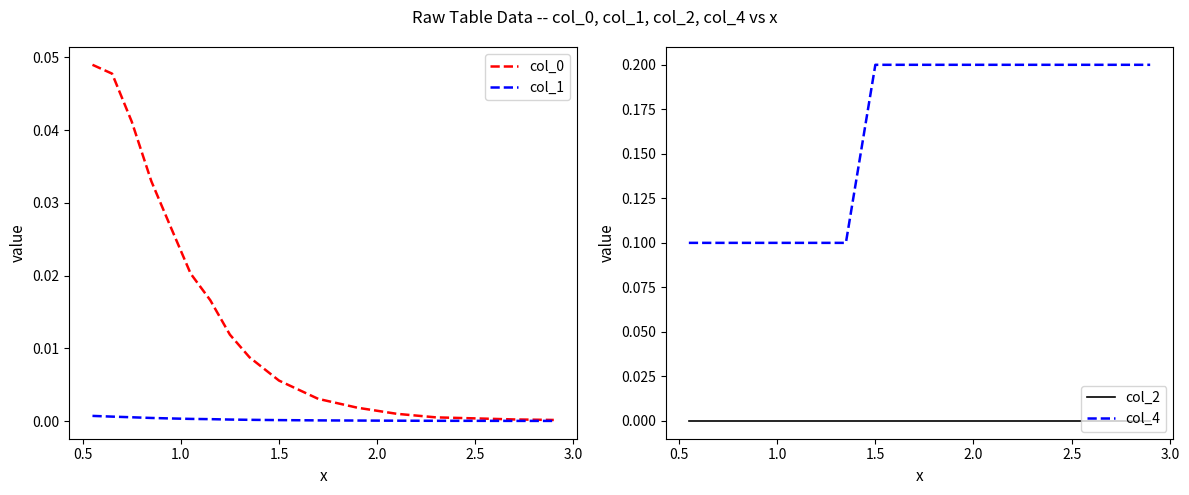

True or false: col_4 and col_2 intersect in this chart.

False